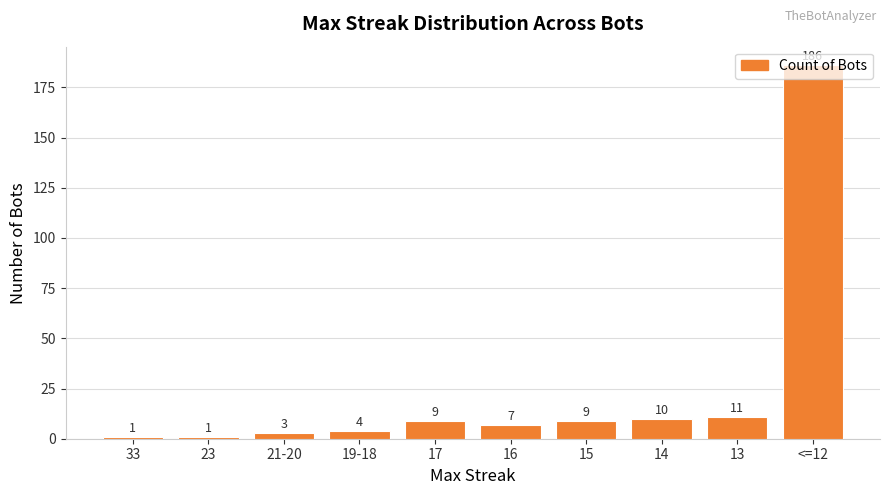

Reading right to left, what are all the values shown in this chart?

<=12=186	13=11	14=10	15=9	16=7	17=9	19-18=4	21-20=3	23=1	33=1